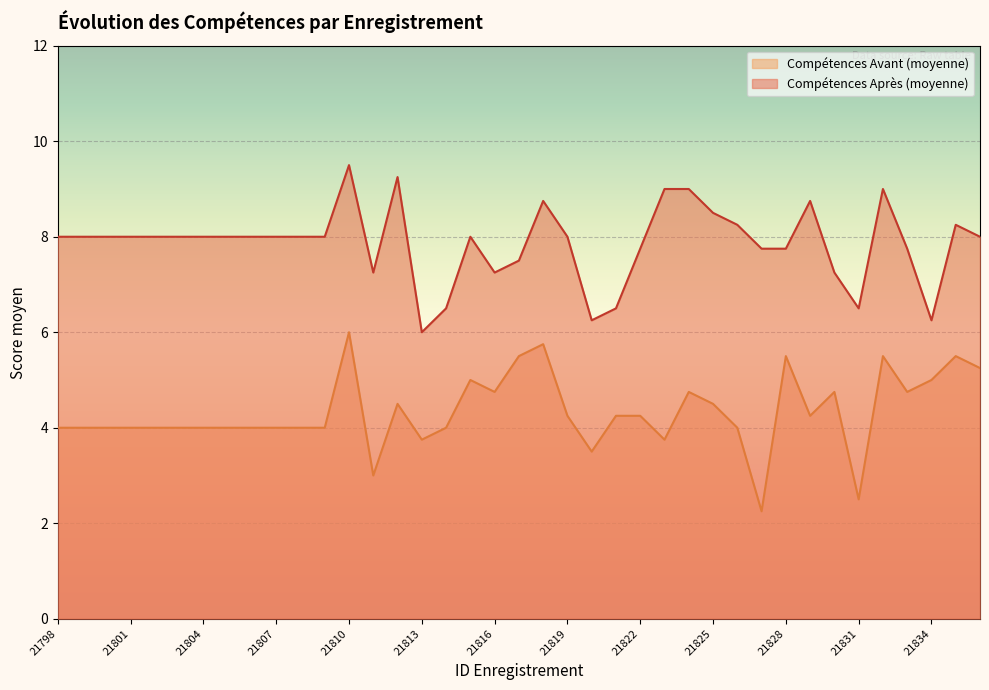

The Compétences Avant (moyenne) series shows 3.8 at 21831. True or false?

False